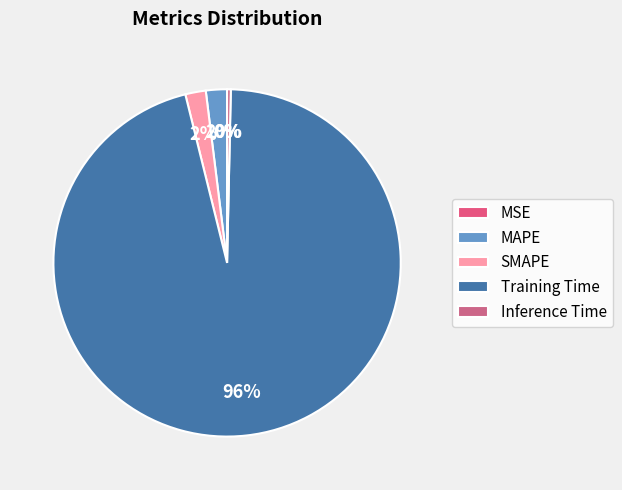

To the nearest percent, what is the average slice percentage?

20%